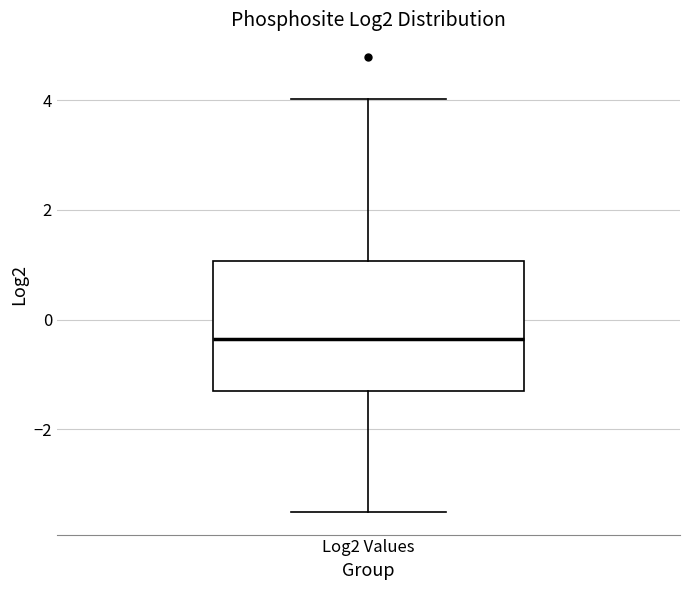

Read this box plot against the y-axis: the position of the median line, the range covered by the box, and the ends of both whiskers. The values are not printed on the chart, so give them approximately, as read against the axis.

median -0.4, box -1.4 to 1.0, whiskers -3.6 to 4.0